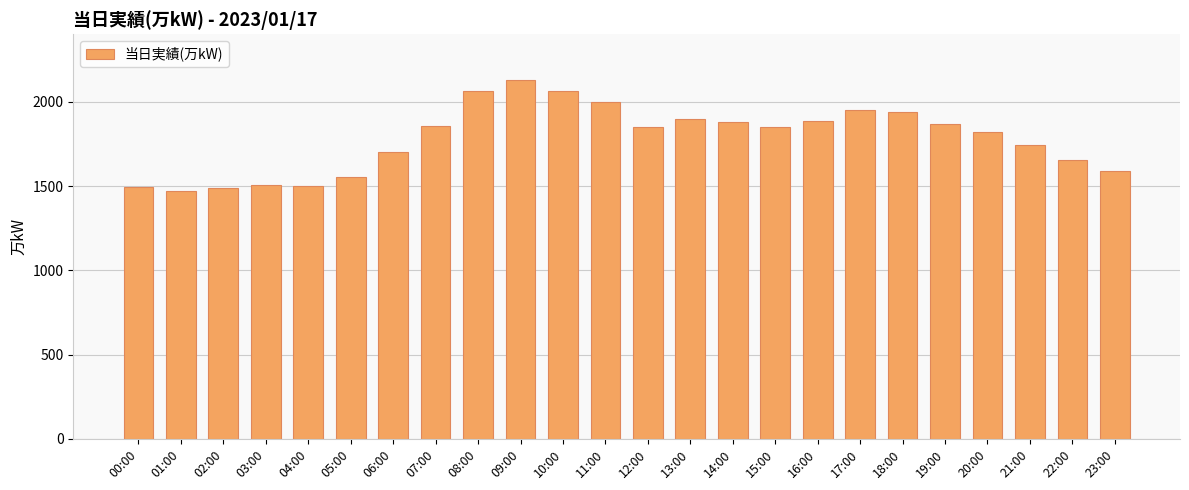

Which has a higher value, 19:00 or 01:00?

19:00